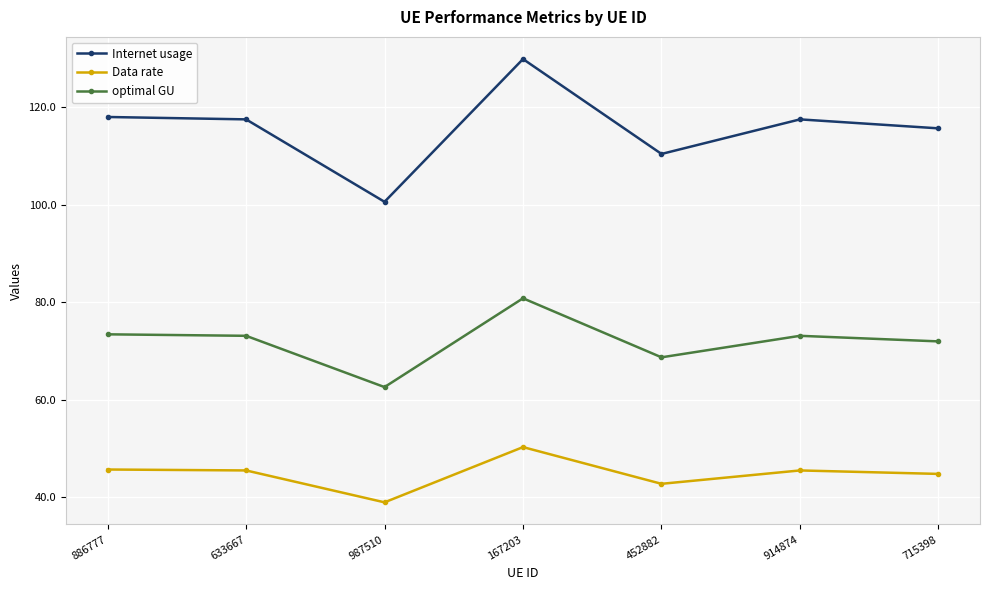

What position from the left is 987510?

3